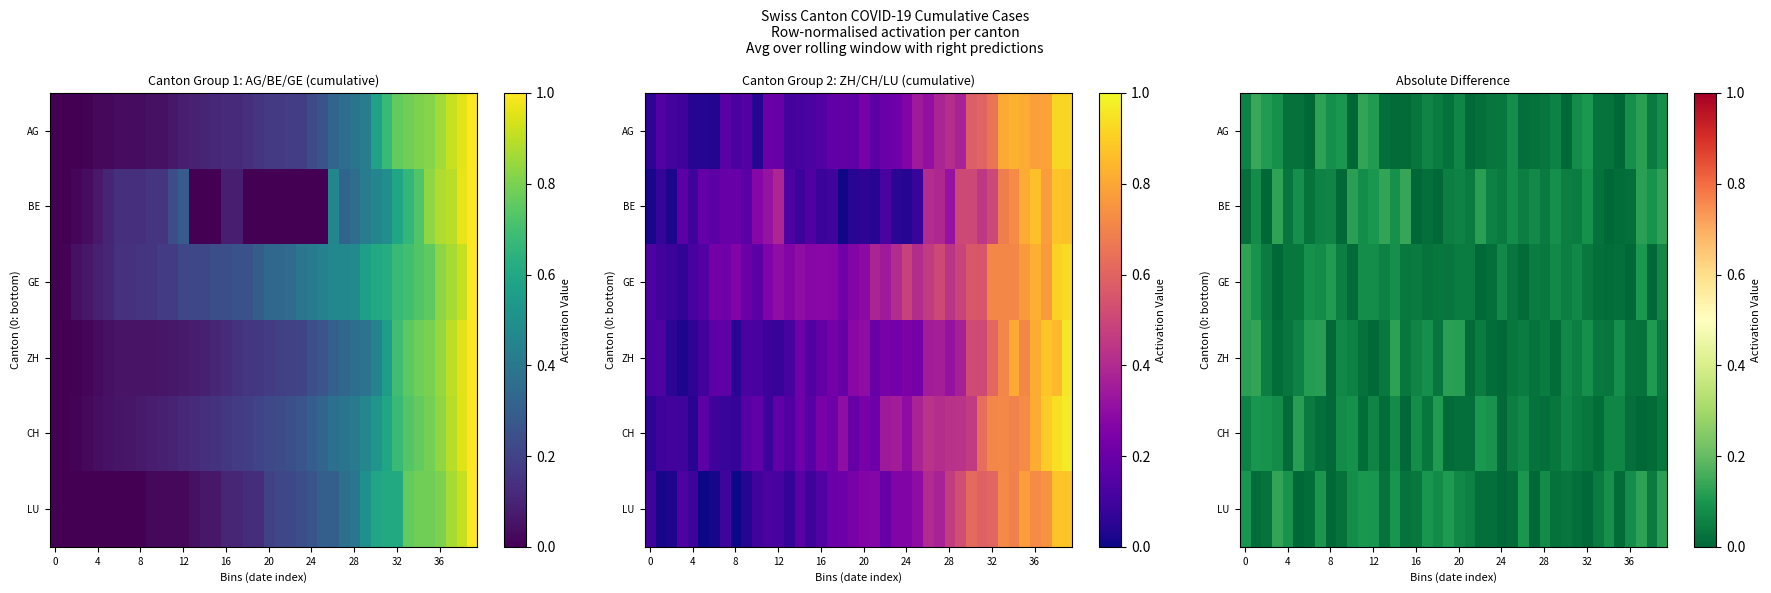

Is it true that AG equals 0.0 at 16?

False